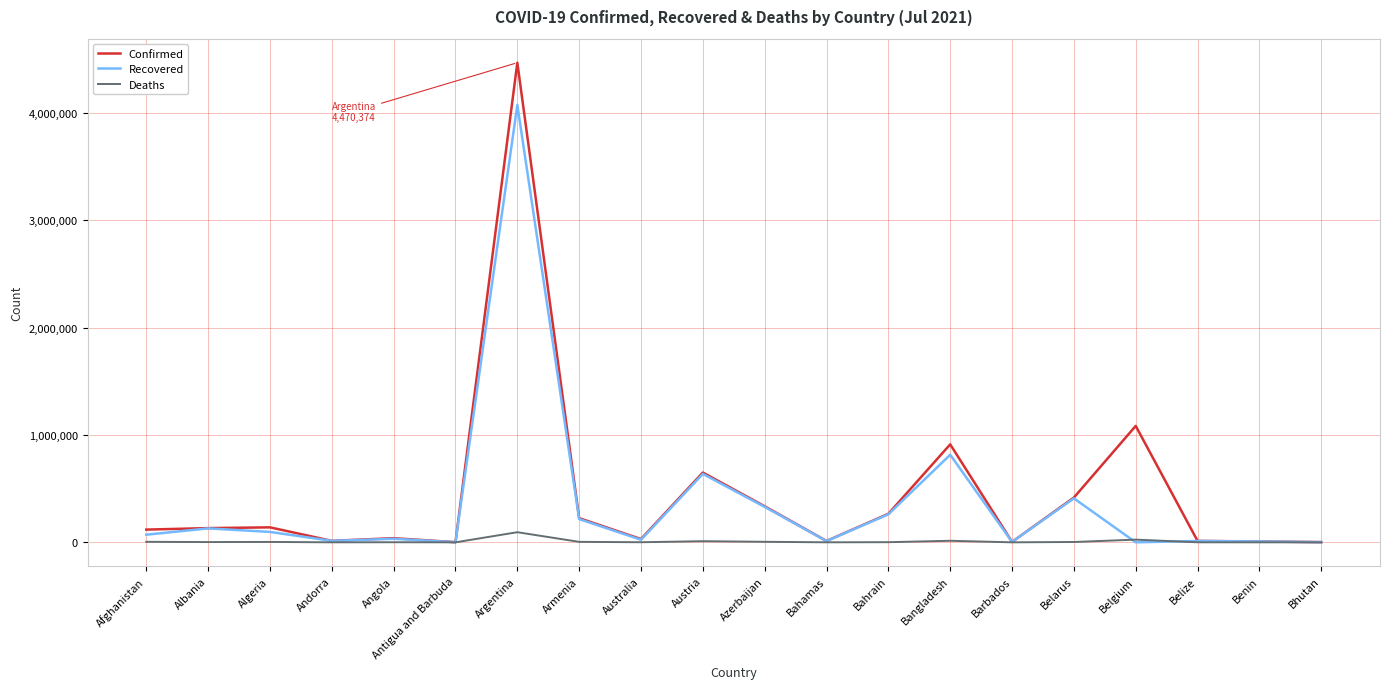

At which category is the sum across all series the highest?

Argentina